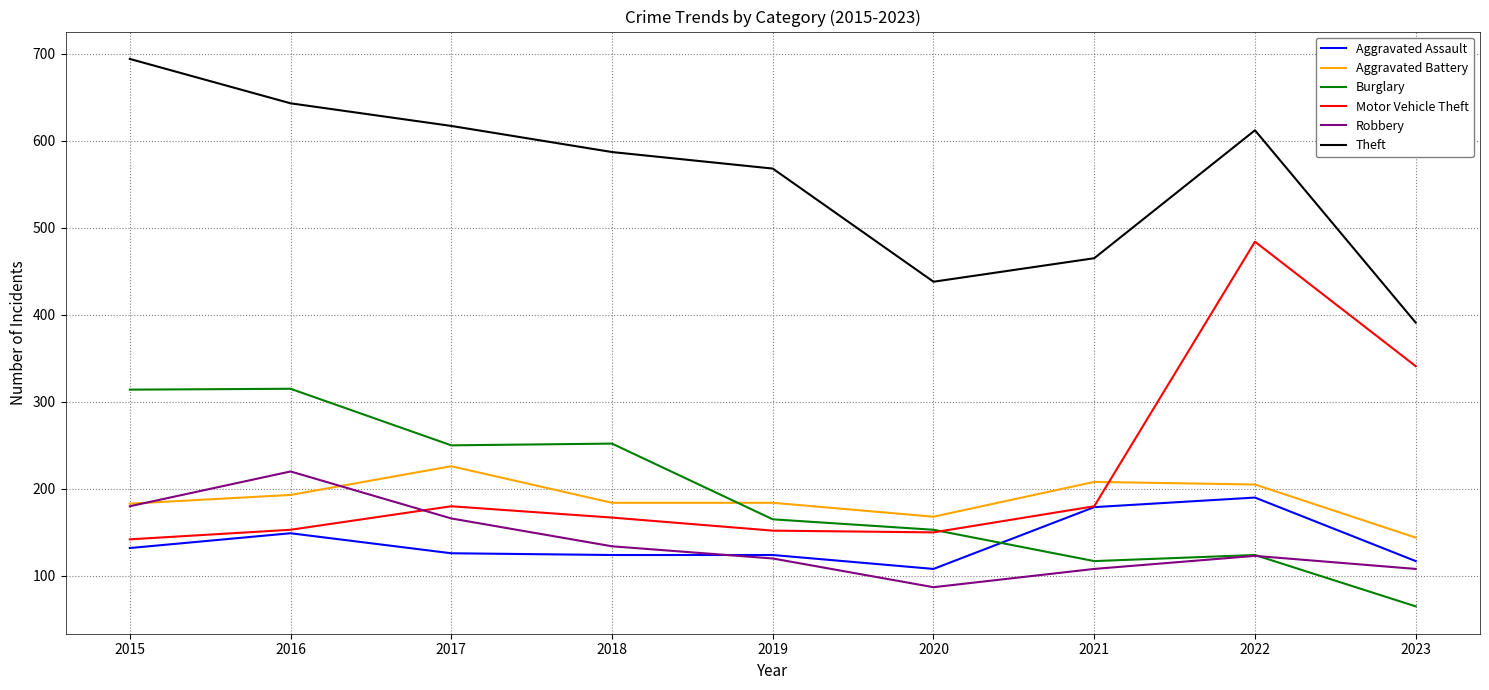

At which category does Theft reach its first local valley?

2020